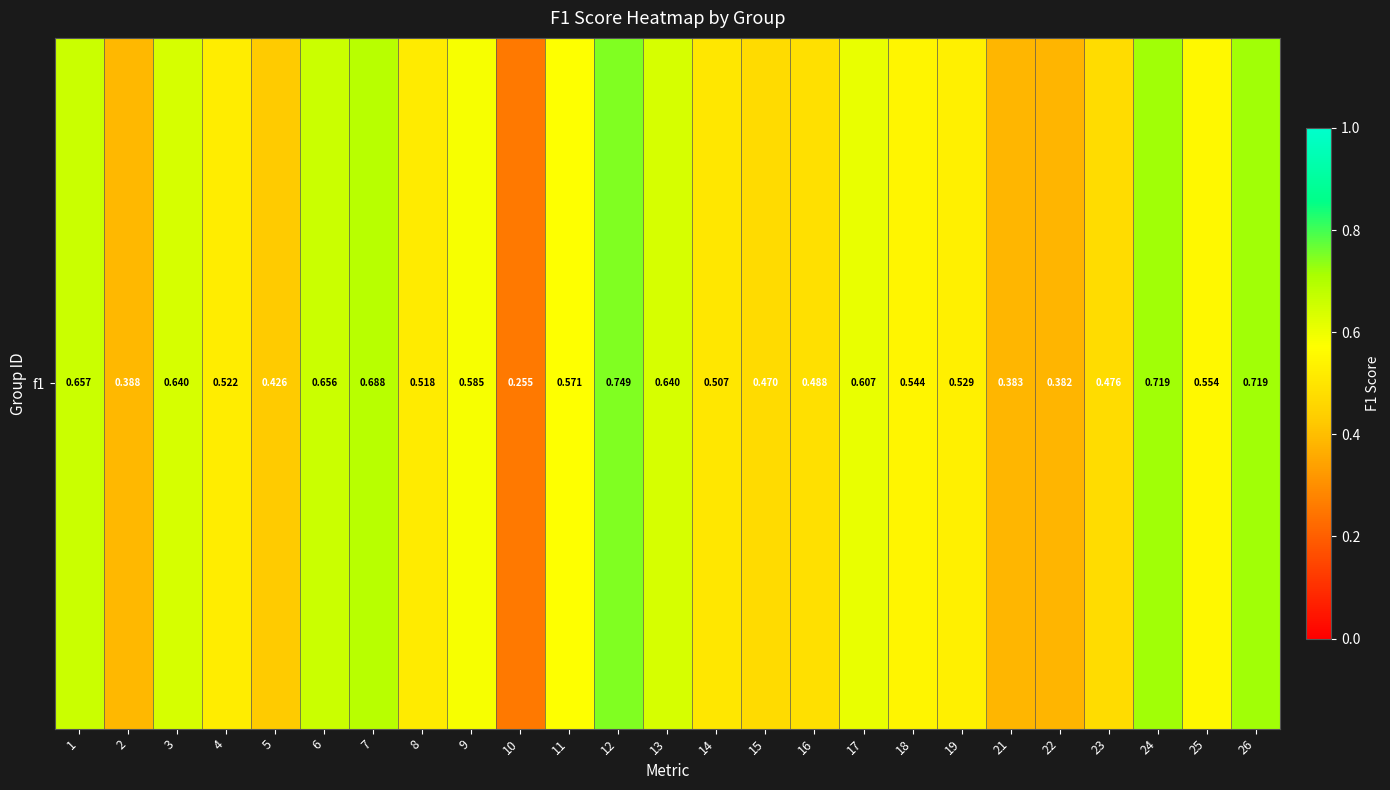

Which has a higher value, 2 or 22?

2